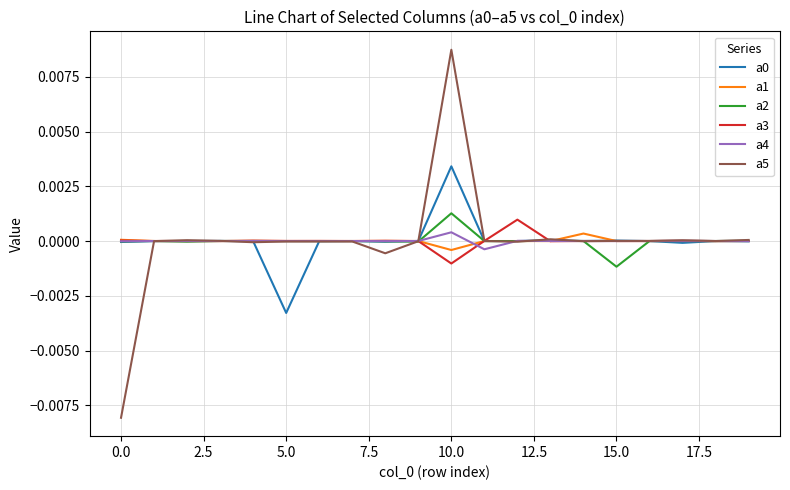

Which series has the widest spread of values?

a5